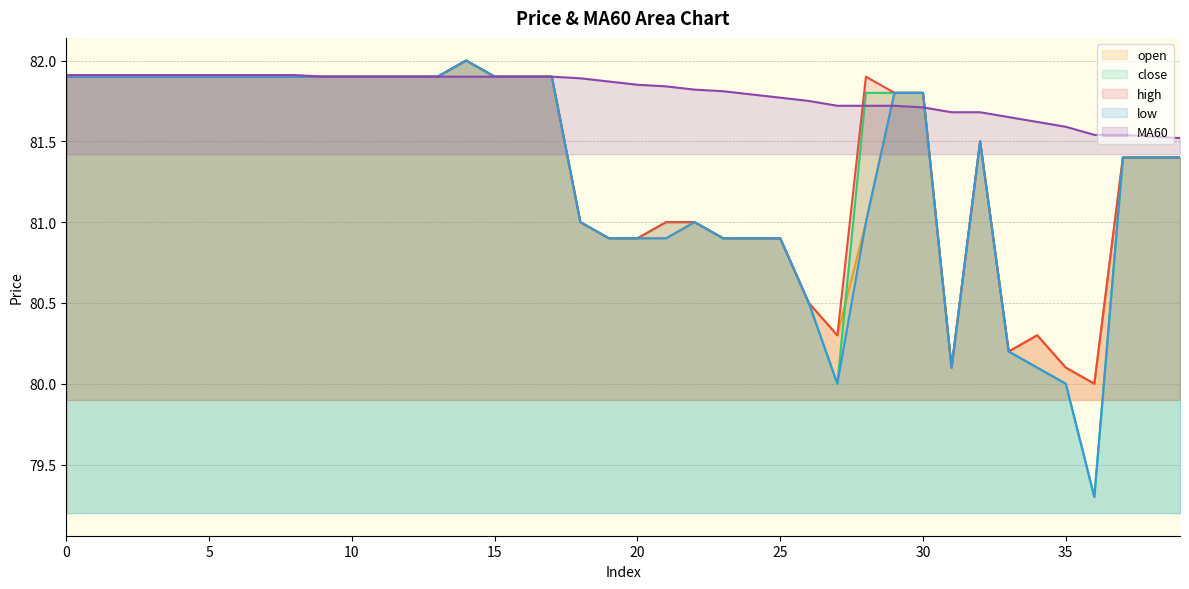

What is the average value of the MA60 series?

81.8